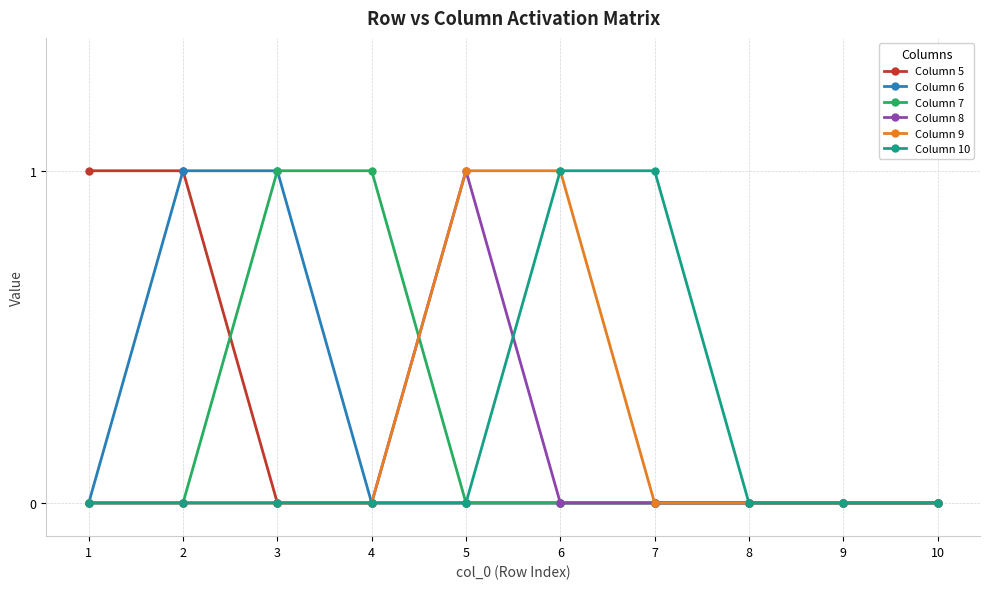

What is the sum of the Column 9 values at 10 and 5?

1